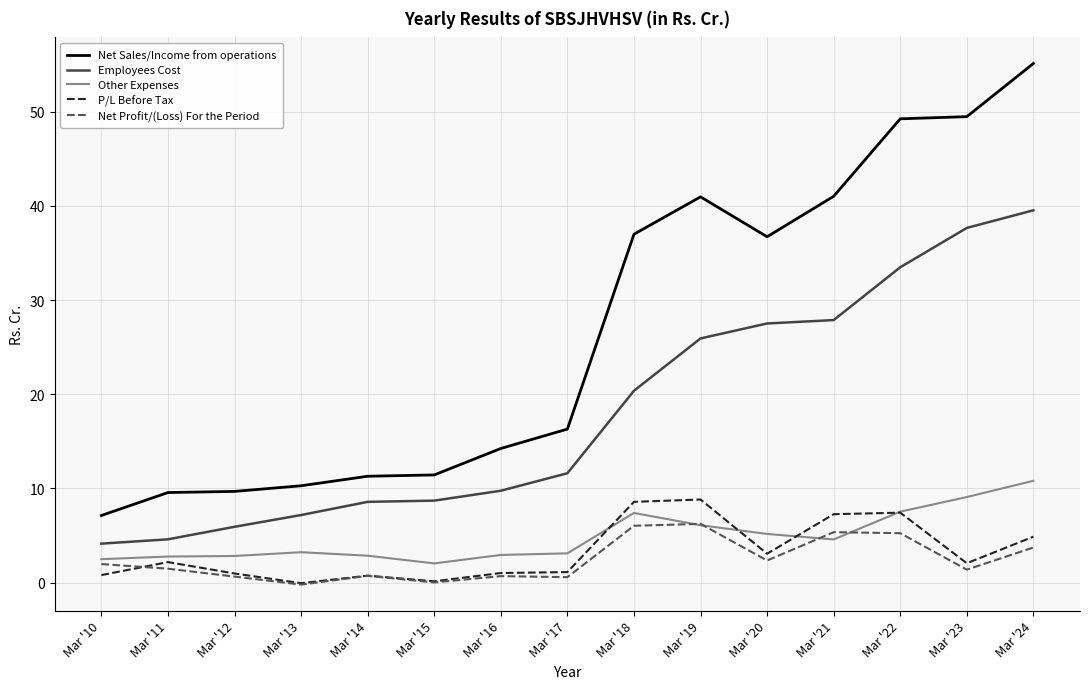

Is the value of Net Profit/(Loss) For the Period at Mar '19 greater than the value of Net Sales/Income from operations at Mar '23?

No